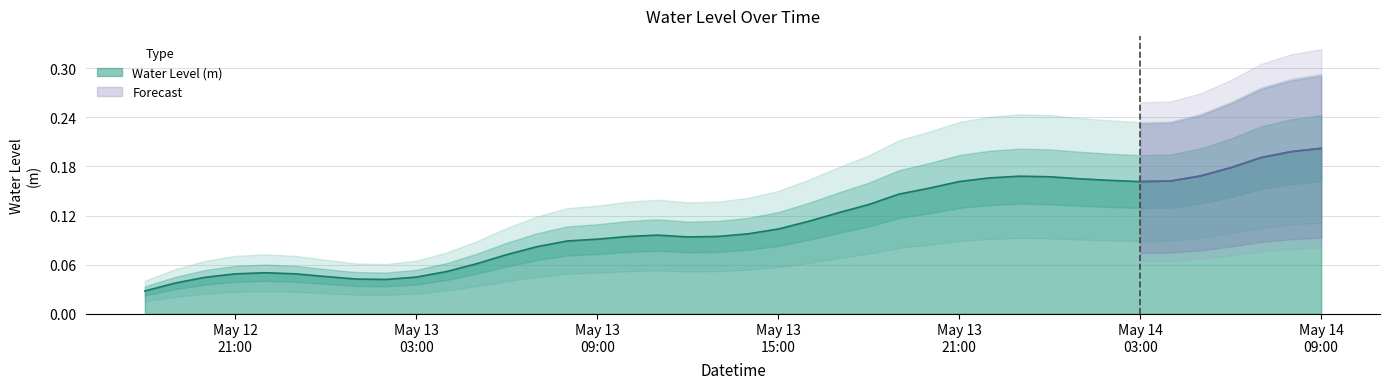

True or false: the data shows 0.1 at 2023-05-13 07:00:00.

True